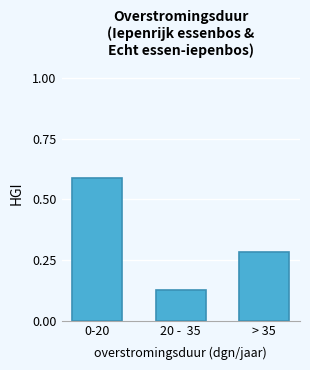

What is the difference between the values at 0-20 and 20 -  35?

0.5